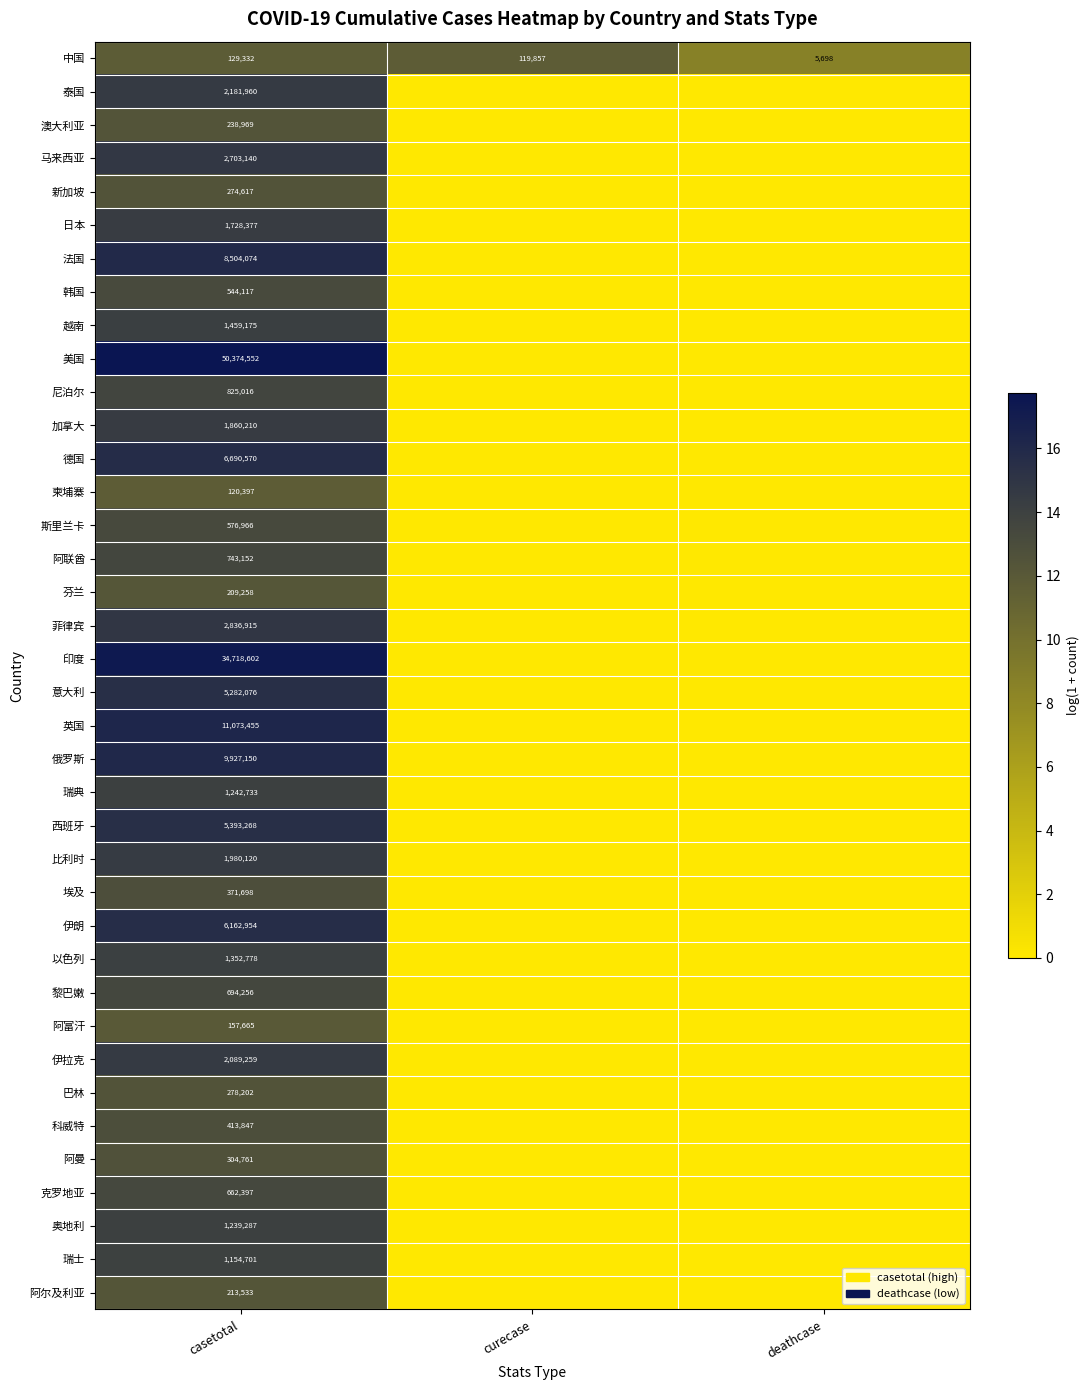

What is the total value across all series at deathcase?

8.6